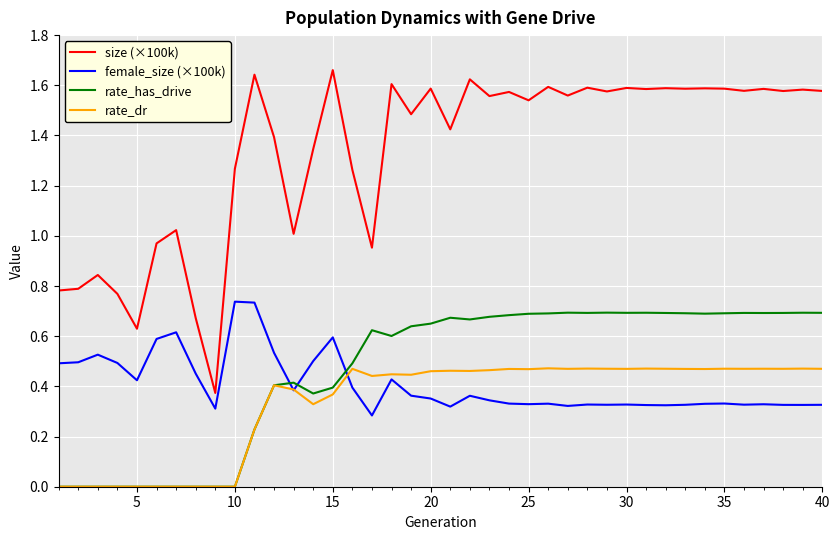

True or false: rate_has_drive and size (×100k) intersect in this chart.

False